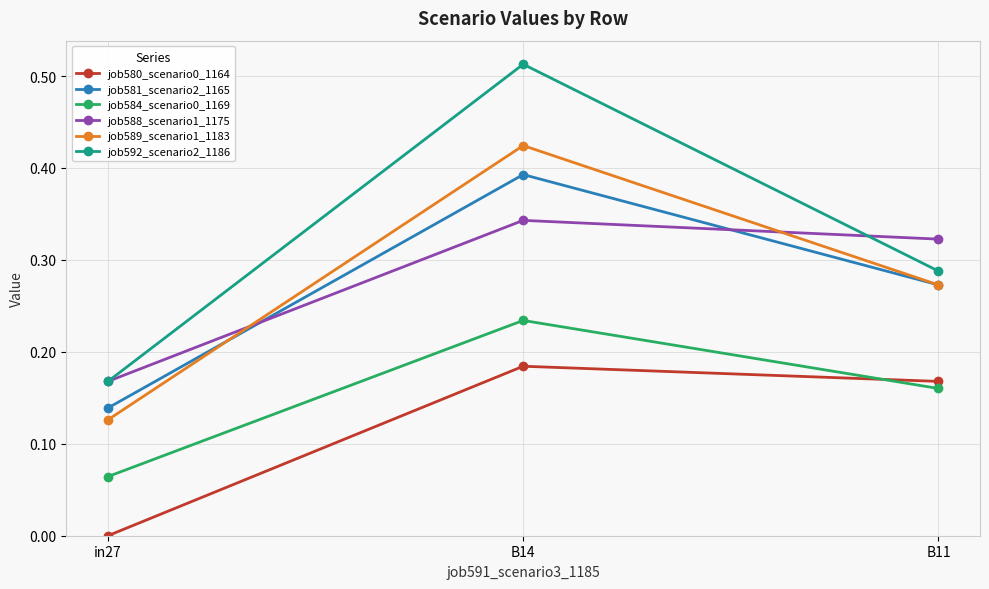

Between in27 and B11, which series saw the biggest shift?

job580_scenario0_1164